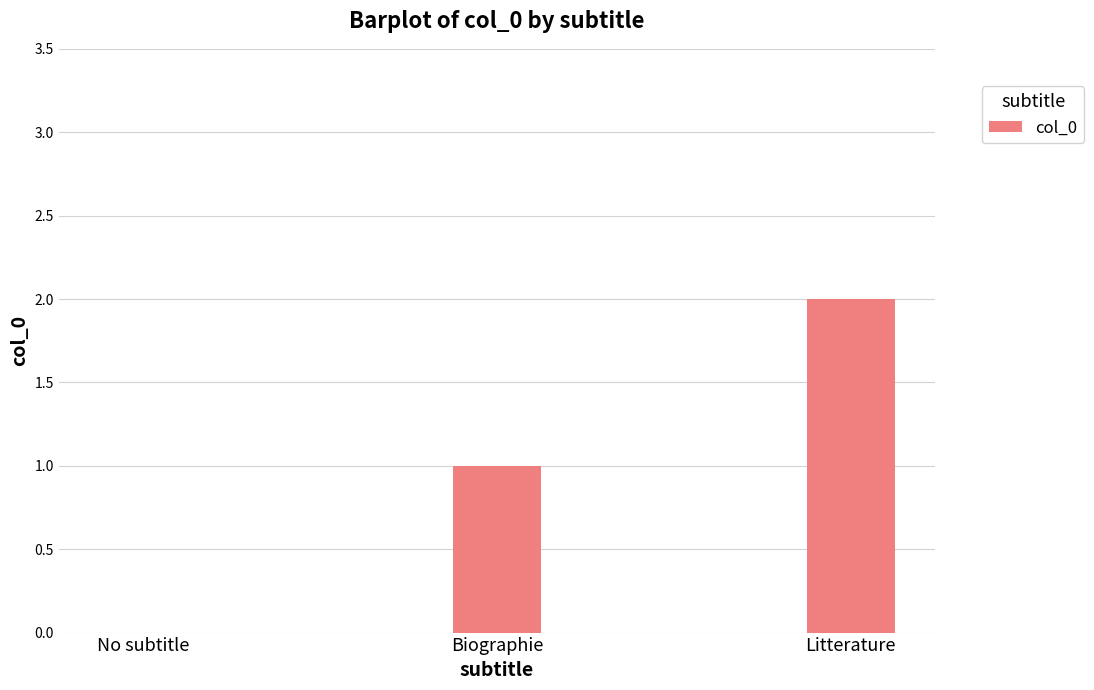

Is it true that the value at No subtitle is 0?

True